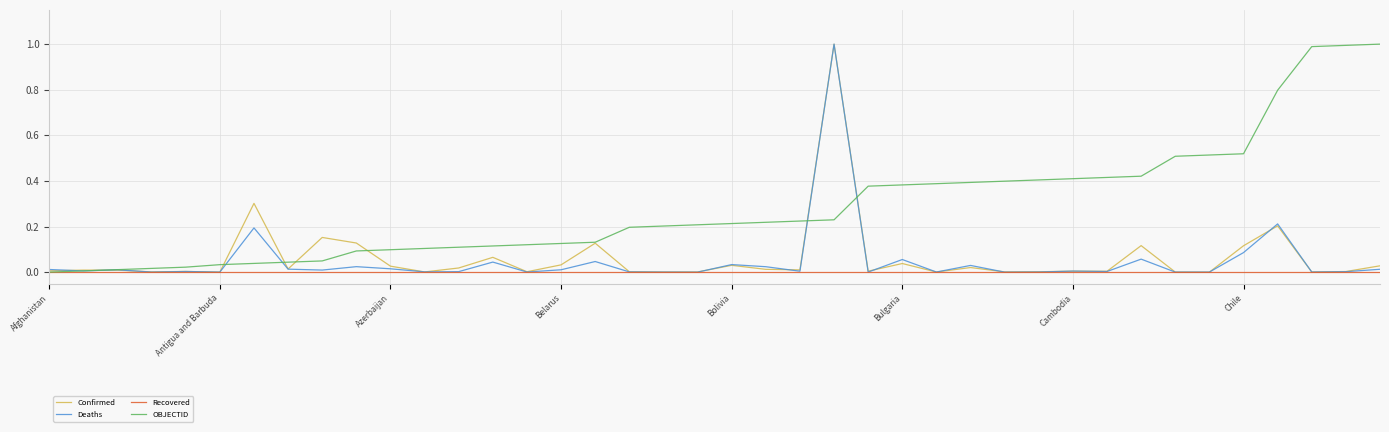

How many lines are shown in the chart?

4